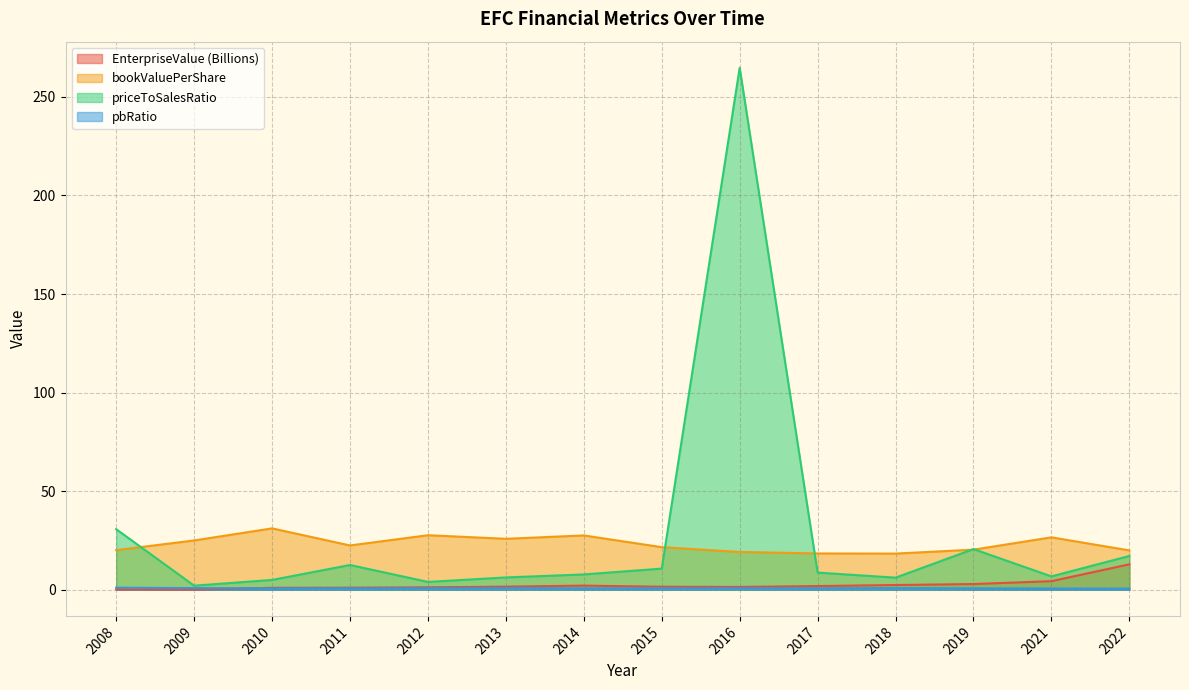

Reading right to left, transcribe all the data shown in this chart.

EnterpriseValue: 12.9	4.4	2.9	2.4	1.9	1.4	1.6	2.1	1.6	1.3	1.1	1.0	0.1	0.2
bookValuePerShare: 20.0	26.6	20.4	18.4	18.4	19.2	21.6	27.6	25.9	27.7	22.5	31.1	25.0	20.1
priceToSalesRatio: 17.2	6.8	20.6	6.2	8.7	264.7	10.7	7.8	6.3	4.0	12.6	5.0	2.1	30.7
pbRatio: 0.6	0.6	0.7	0.8	0.8	0.8	0.8	0.7	0.9	0.8	0.8	0.7	0.9	1.1